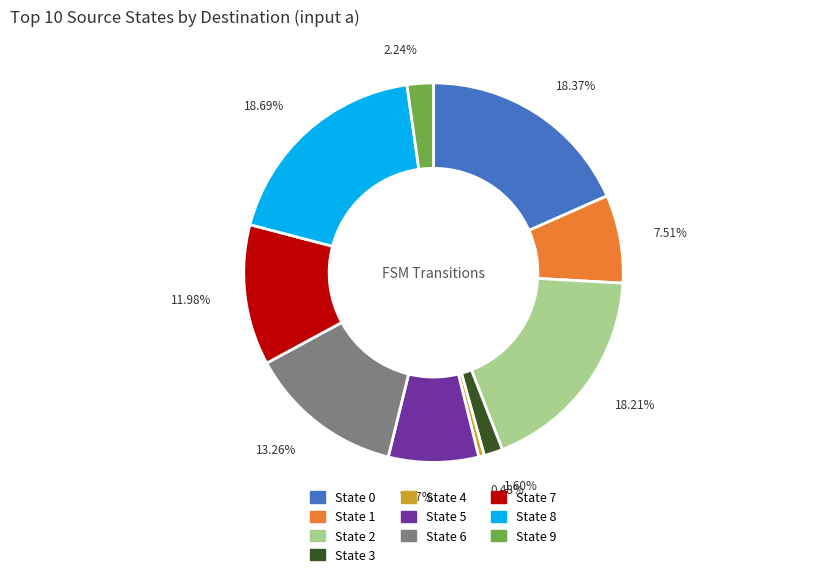

Does State 9 account for over 50% of the chart?

No